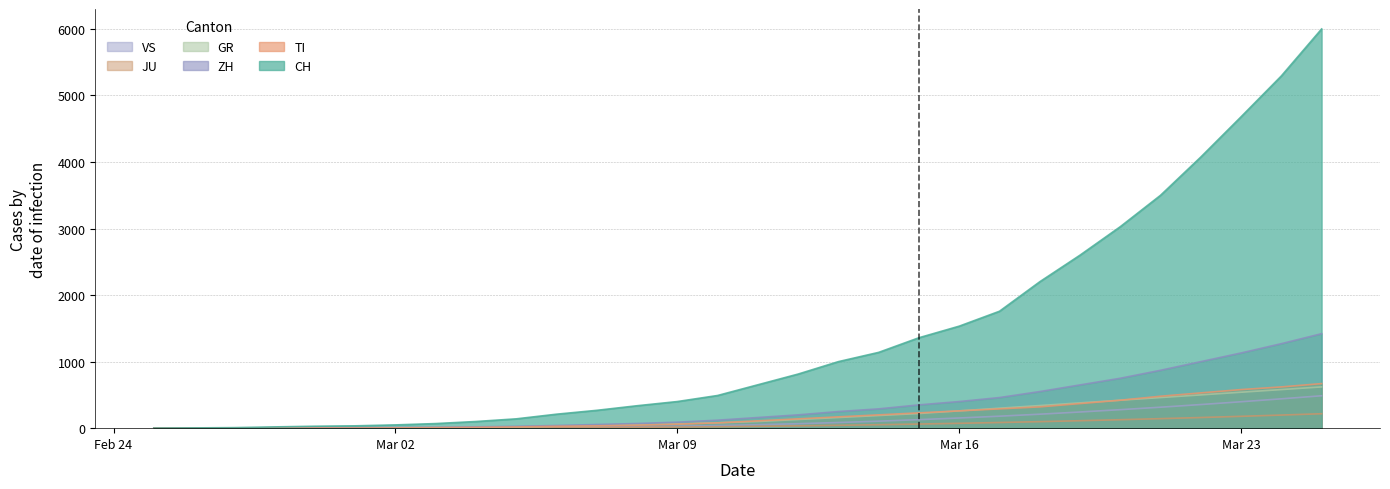

What position from the left is 2020-03-21?

26